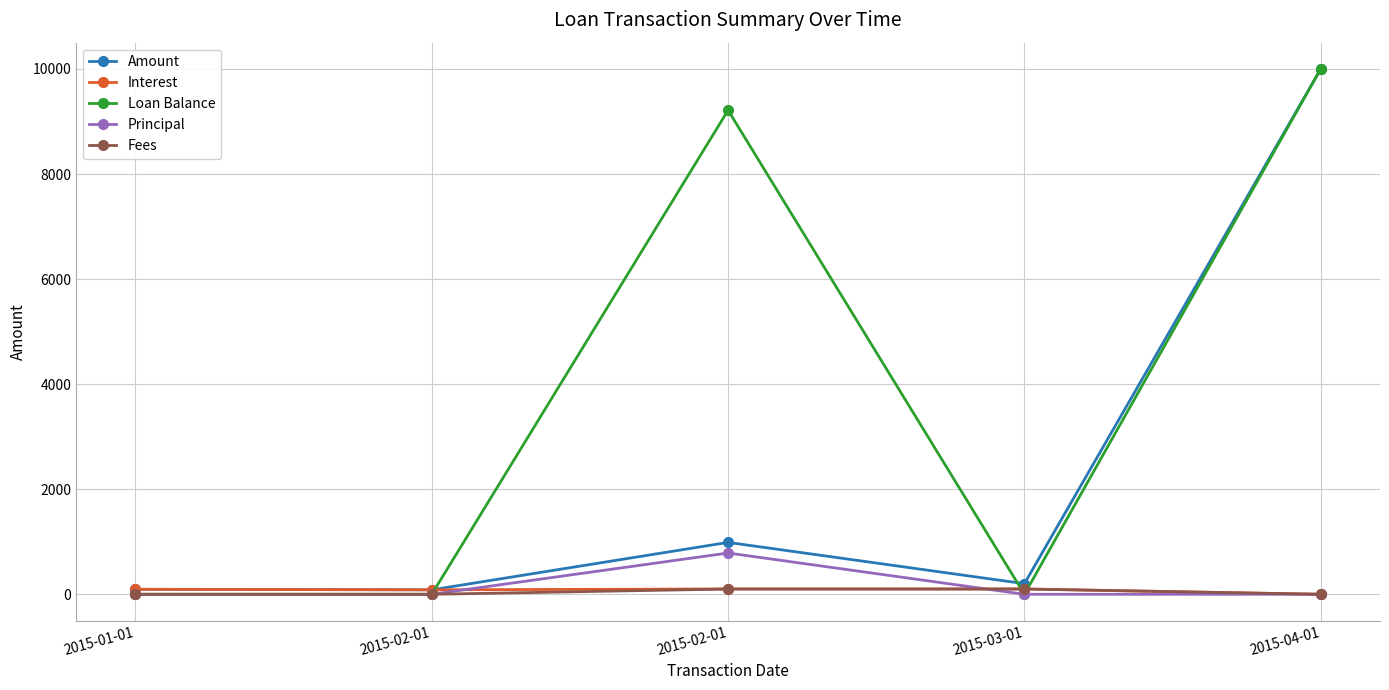

What is the total value across all series at 2015-01-01?

189.5